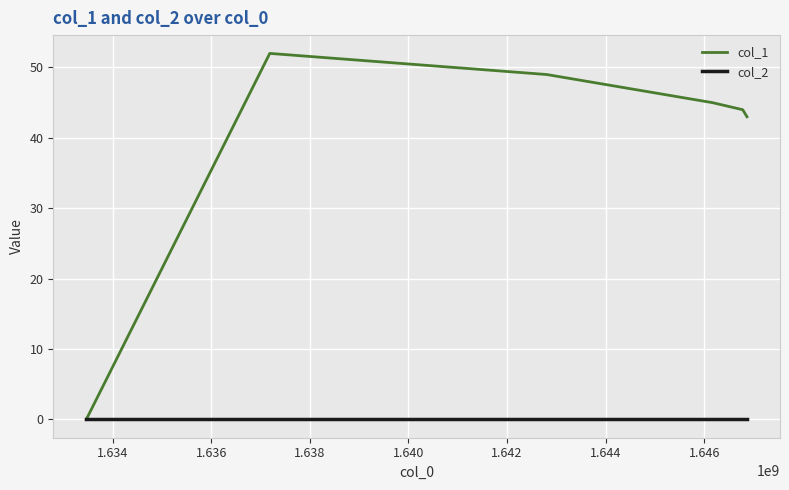

Which series has the widest spread of values?

col_1